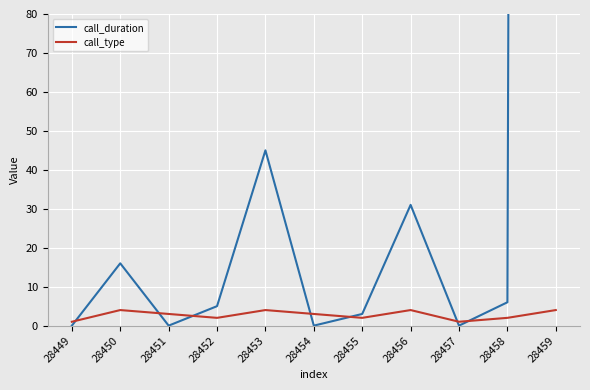

Which label corresponds to the smallest value in the chart?

28449